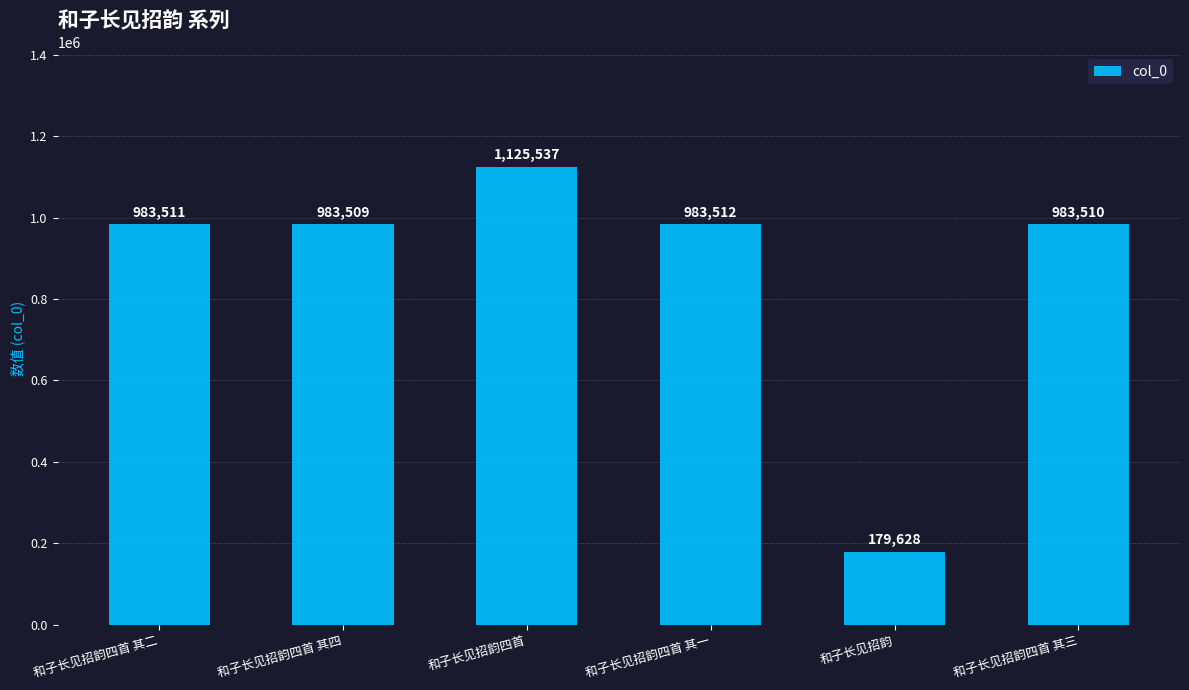

What is the change in value from 和子长见招韵四首 其二 to 和子长见招韵四首 其四?

-2